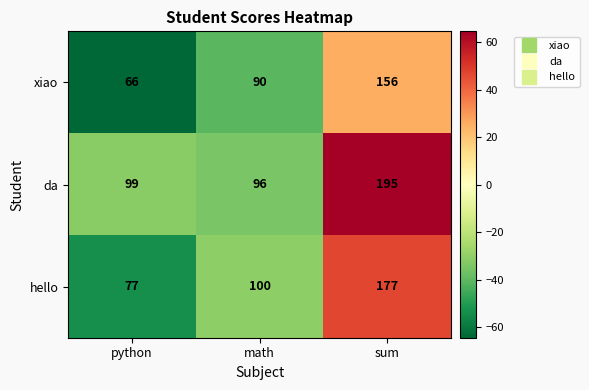

Which series has the widest spread of values?

hello